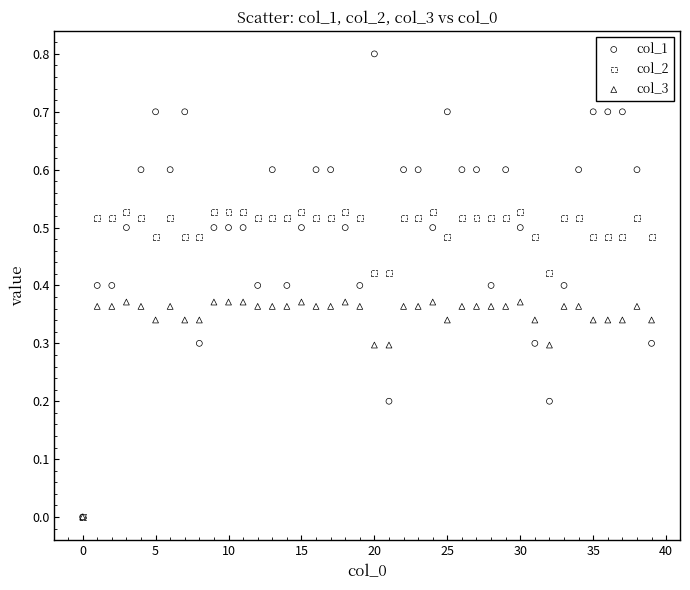

What are all the series names shown in the legend?

col_1, col_2, col_3